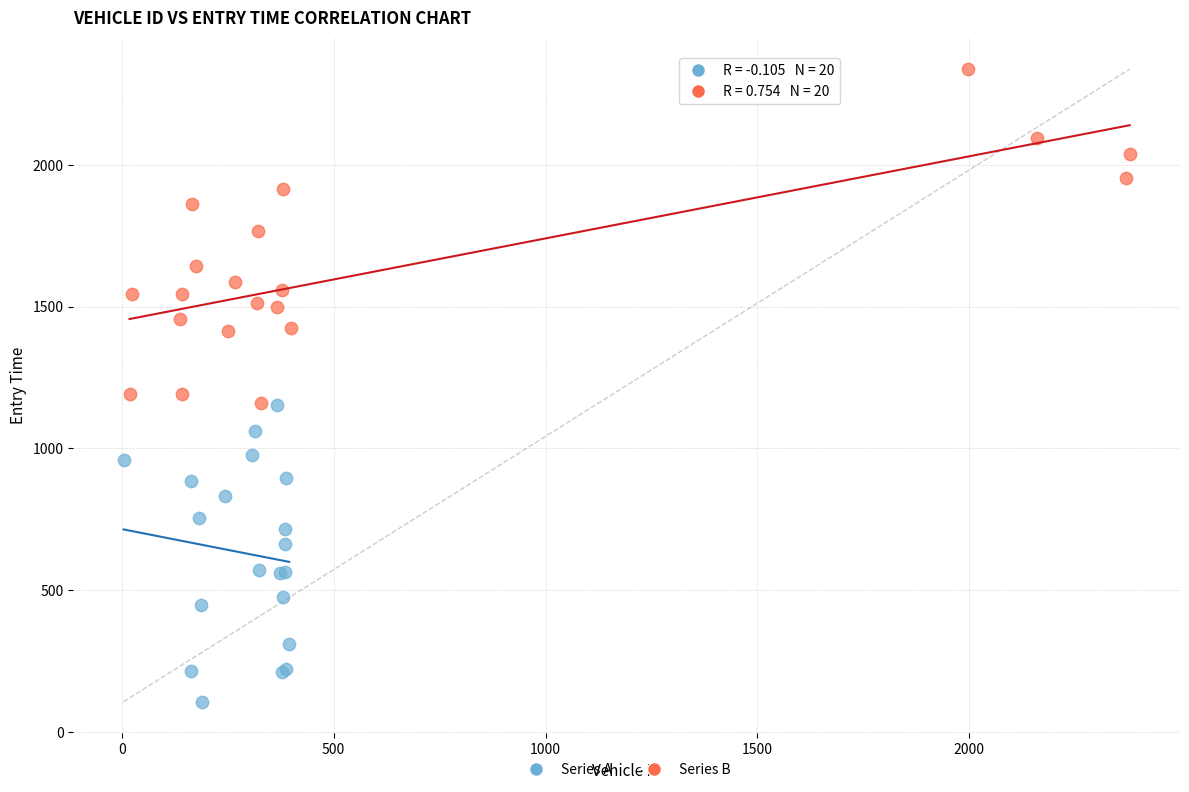

Which series contains the highest Y value?

Series B